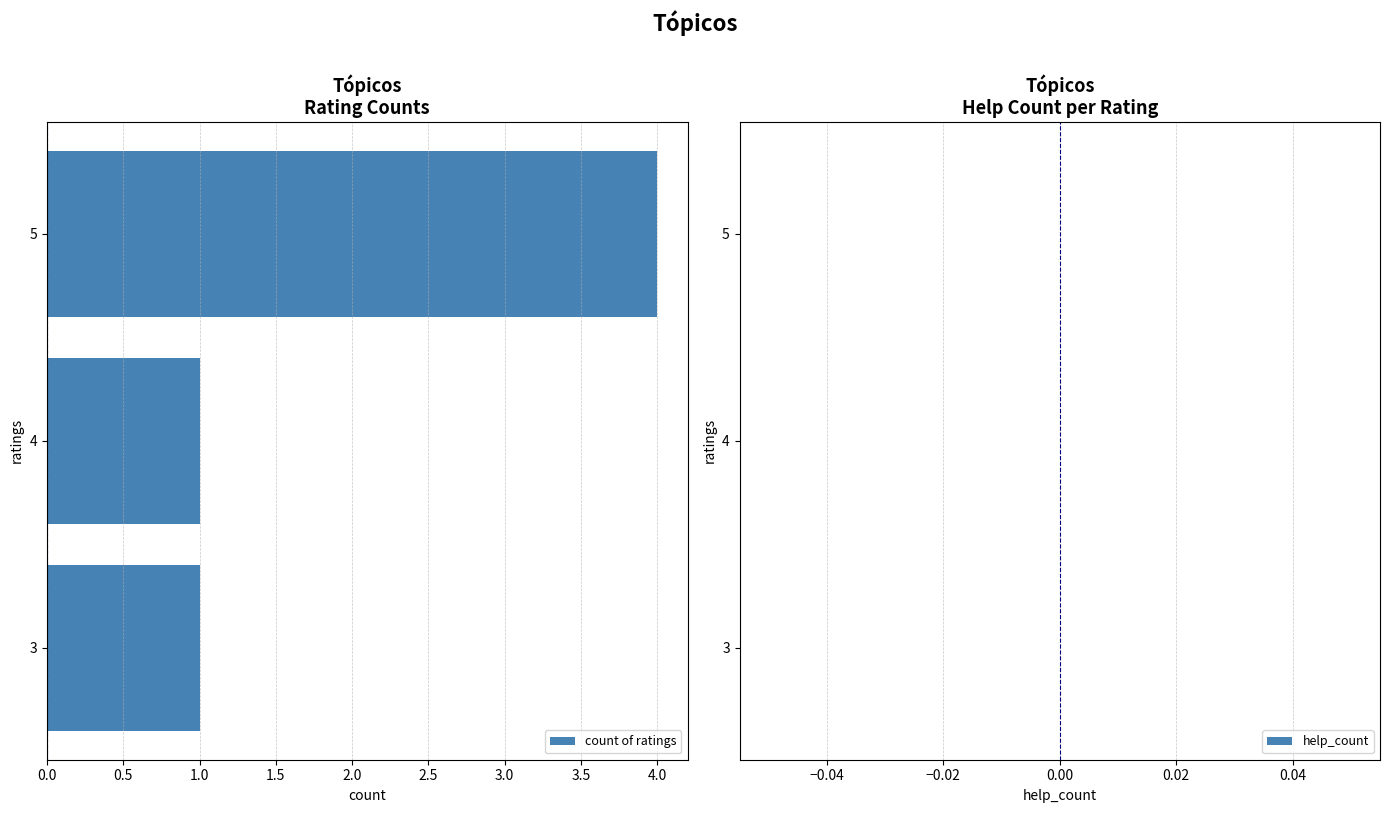

What is the difference between the maximum and second lowest values?

3